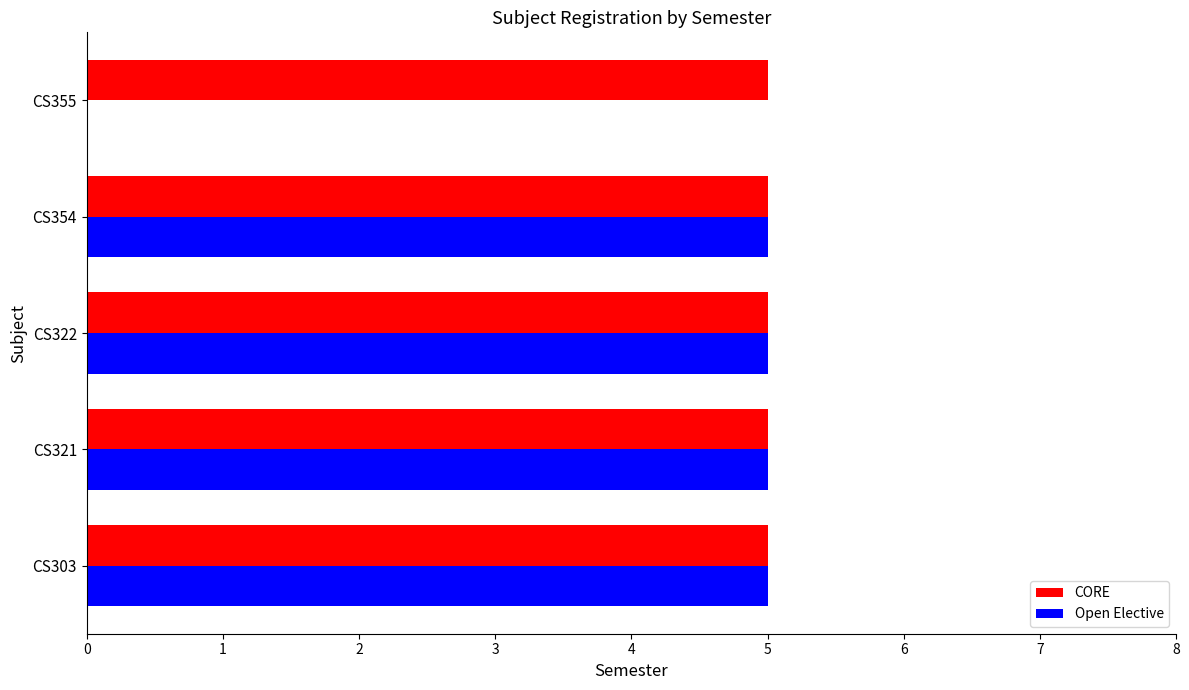

Between CS303 and CS355, which series saw the biggest shift?

Open Elective